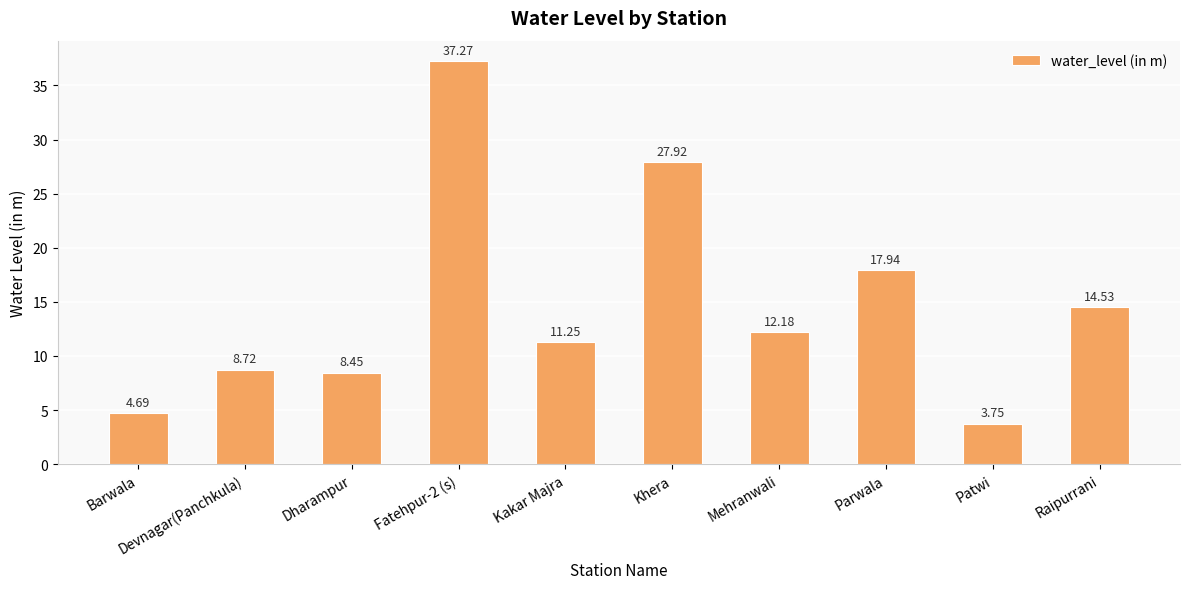

List the labels in order of value, smallest first.

Patwi, Barwala, Dharampur, Devnagar(Panchkula), Kakar Majra, Mehranwali, Raipurrani, Parwala, Khera, Fatehpur-2 (s)